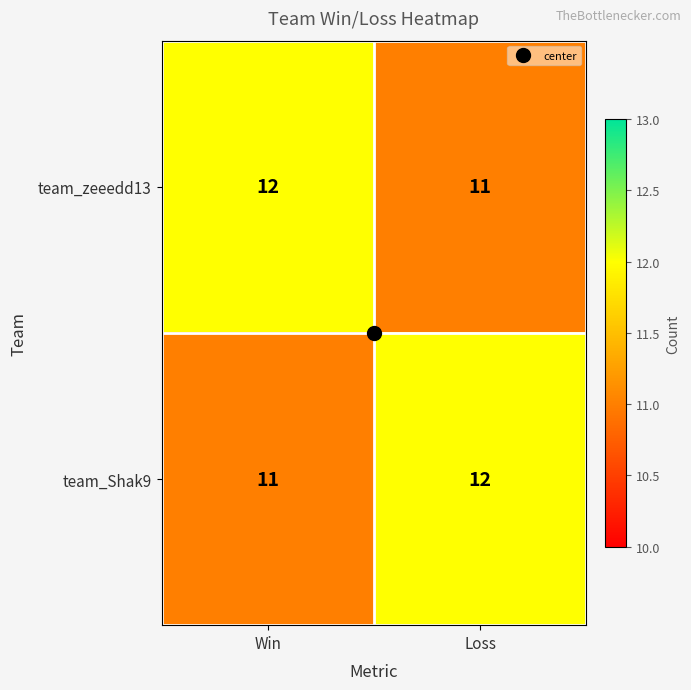

What is the total value across all series at Win?

23